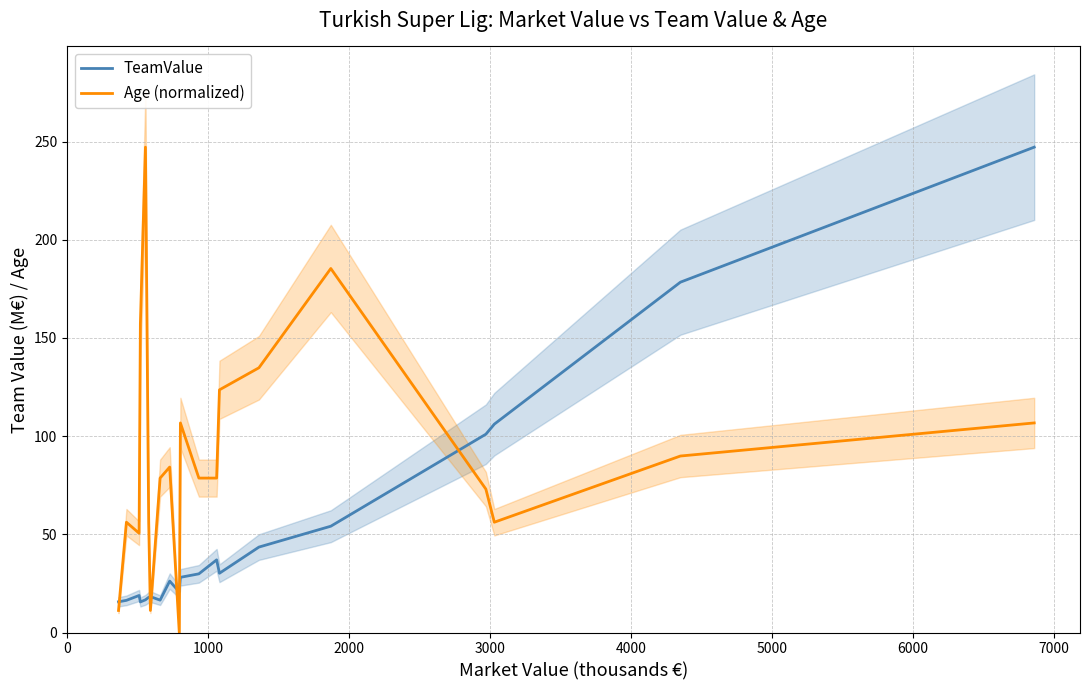

After their last crossing, which series has the higher values: Age (normalized) or TeamValue?

TeamValue